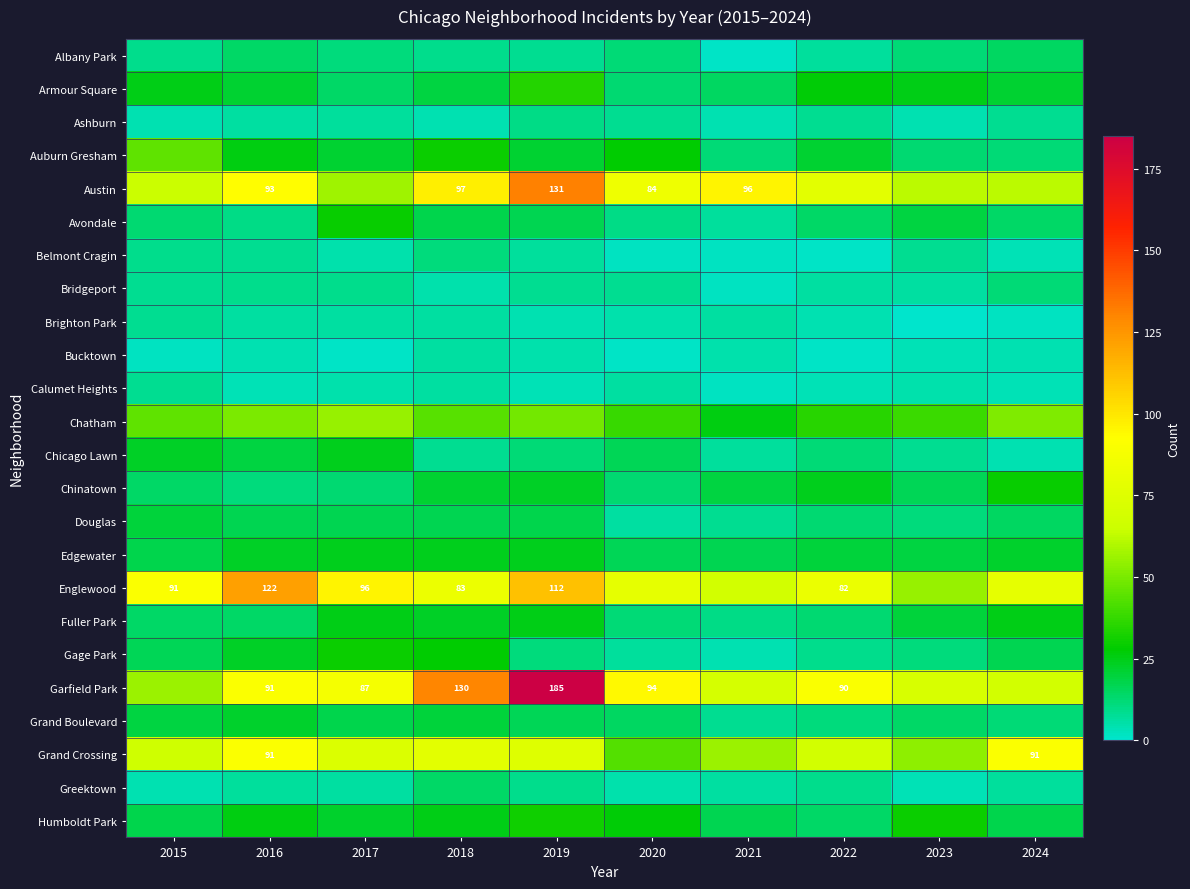

What is the sum of all Chinatown values?

183